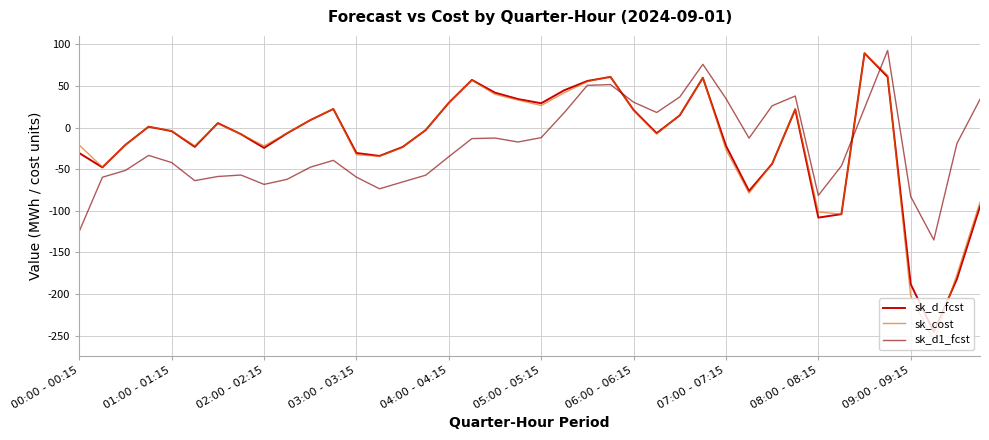

True or false: sk_d1_fcst and sk_d_fcst intersect in this chart.

True